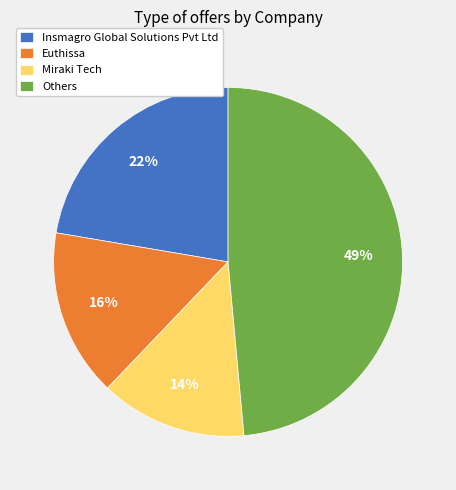

Is the sum of Insmagro Global Solutions Pvt Ltd and Euthissa greater than half?

No